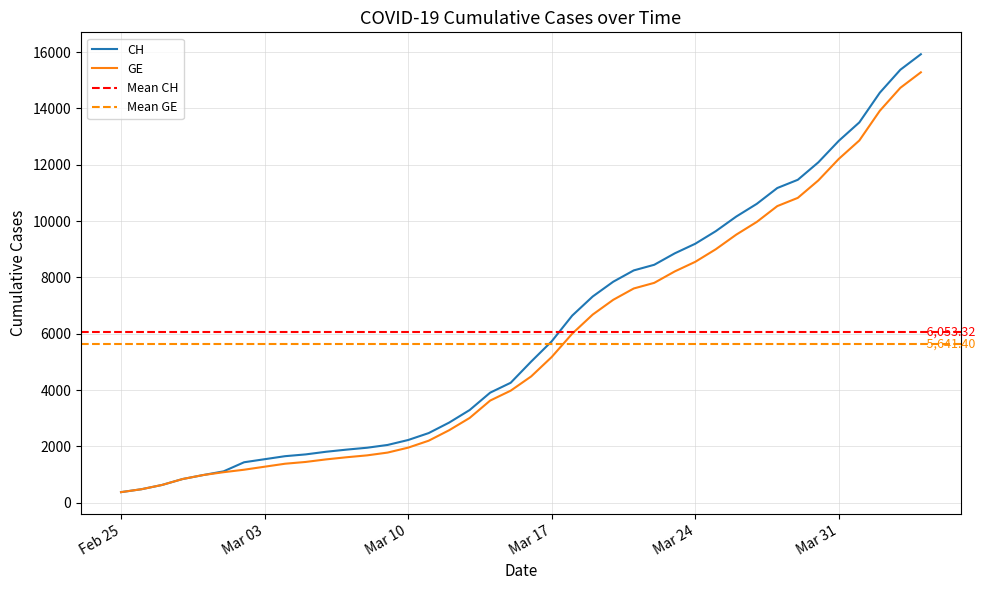

What is the difference between the highest and lowest values at 2020-03-01?

30